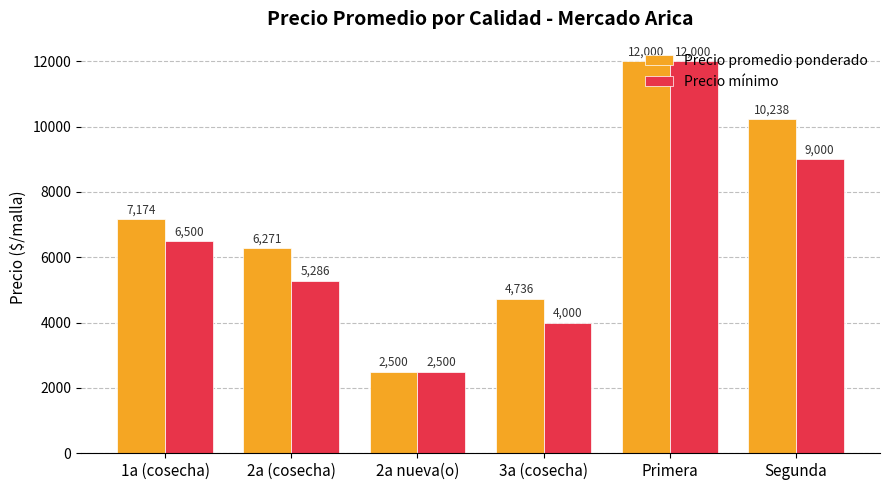

What is the minimum value shown in the chart?

2500